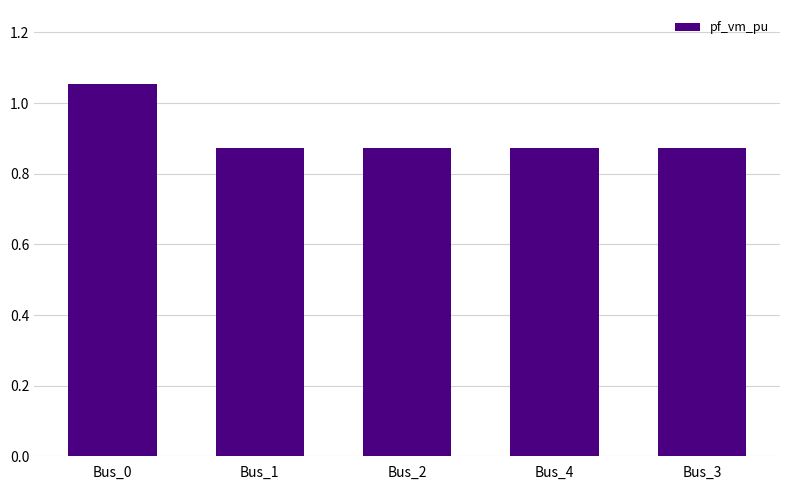

Count the values in the range 0 to 1.

4